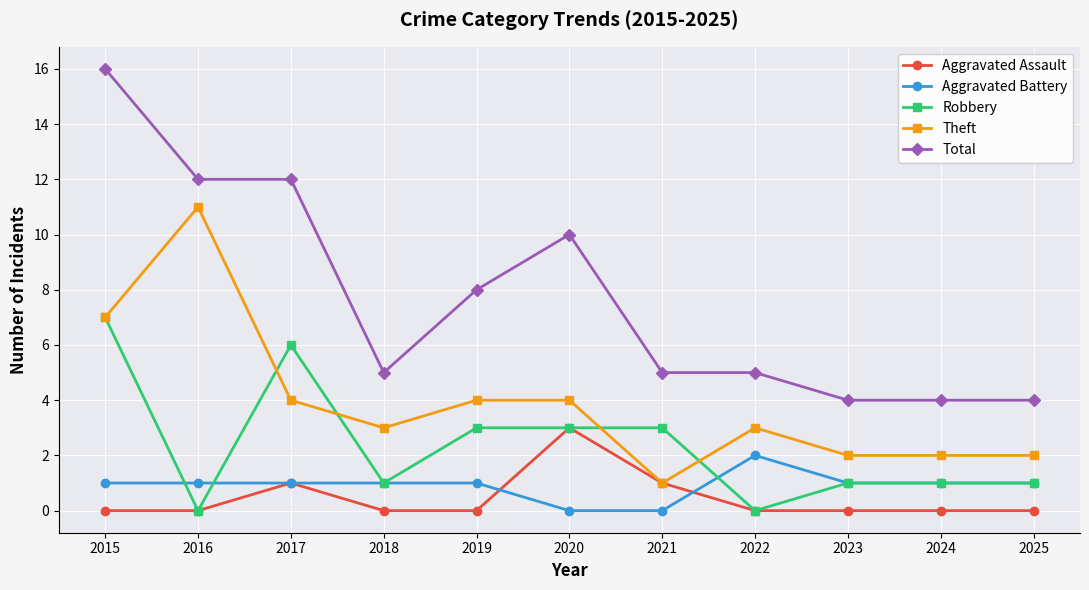

What is the highest value of the Total series?

16